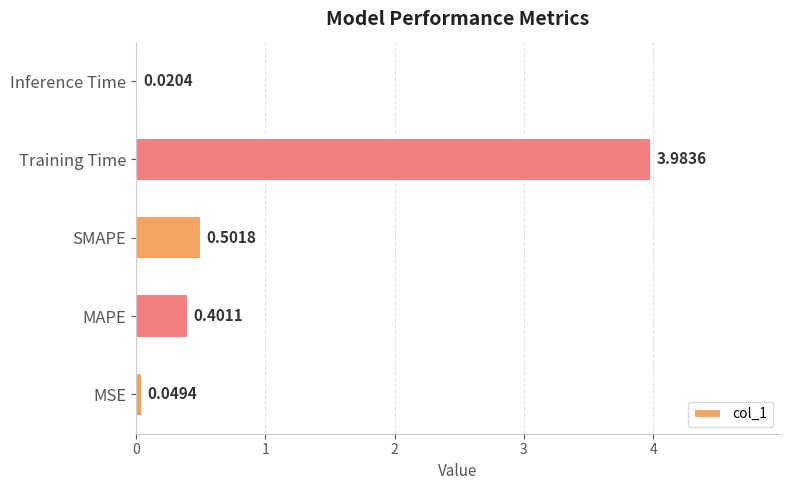

Rank the categories by value from highest to lowest.

Training Time, SMAPE, MAPE, MSE, Inference Time